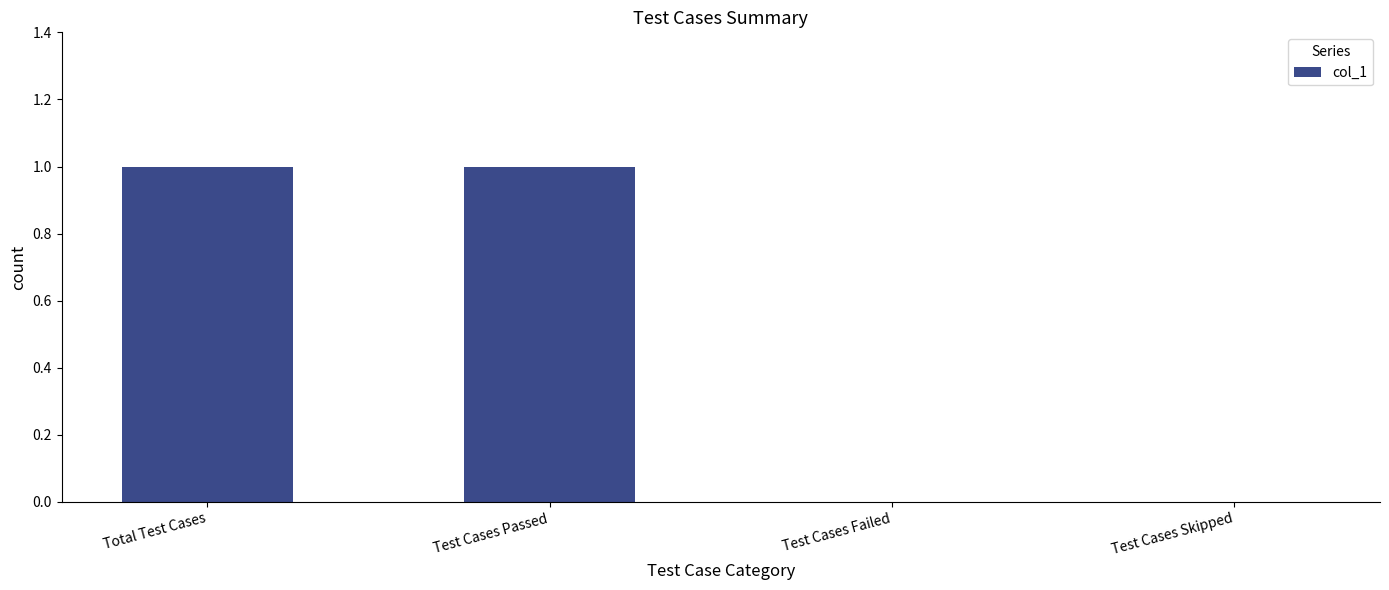

The chart shows a value of -1 at Test Cases Skipped. True or false?

False